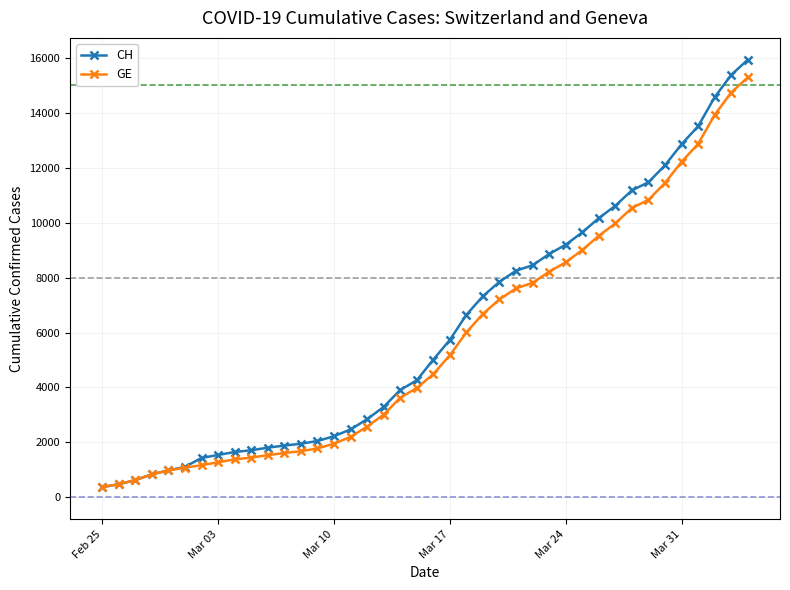

What is the minimum value for CH?

375